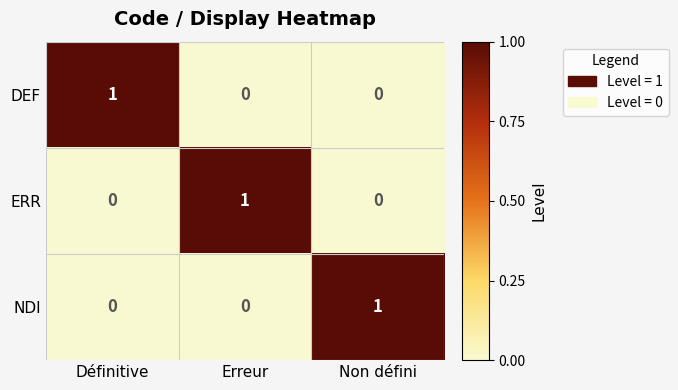

The ERR series shows 0 at Définitive. True or false?

True